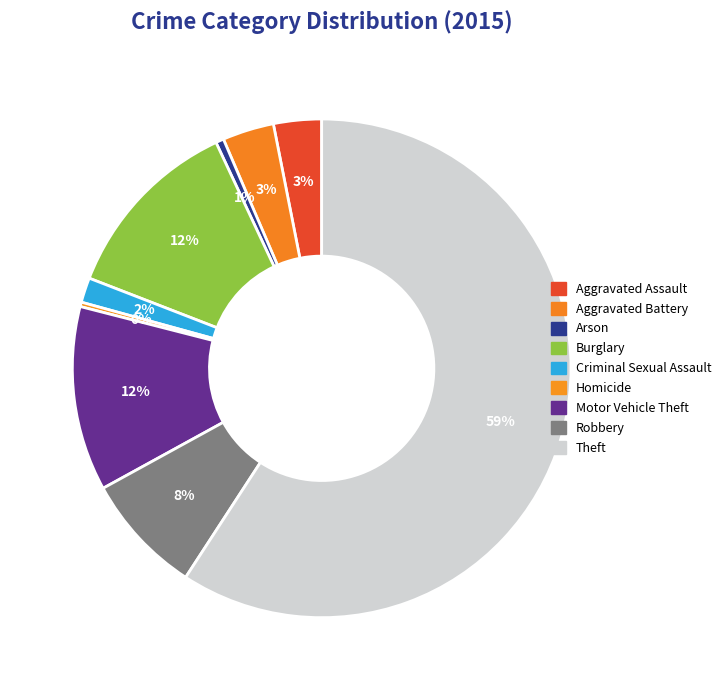

Do Arson and Aggravated Assault together represent more than half of the pie?

No